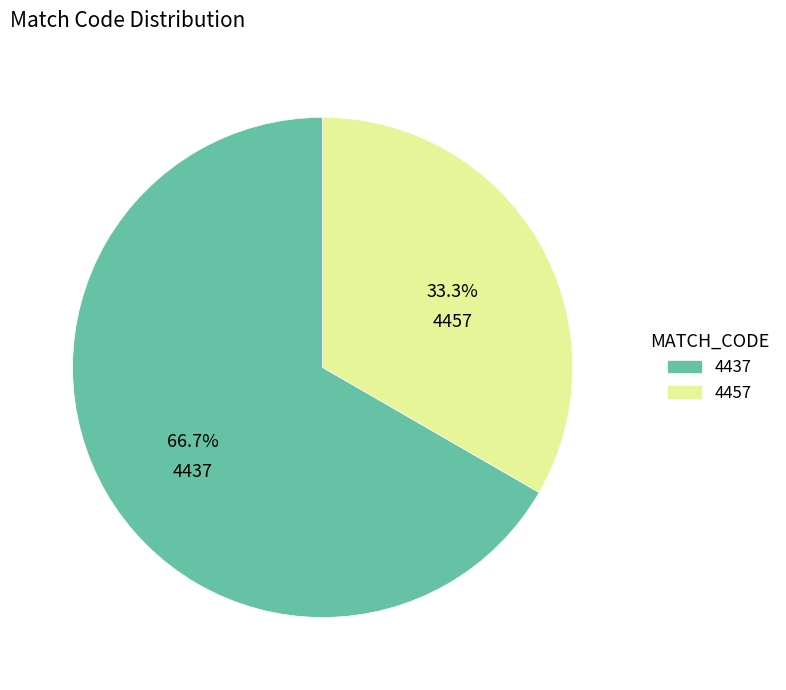

True or false: 4437 accounts for 87% of the total.

False